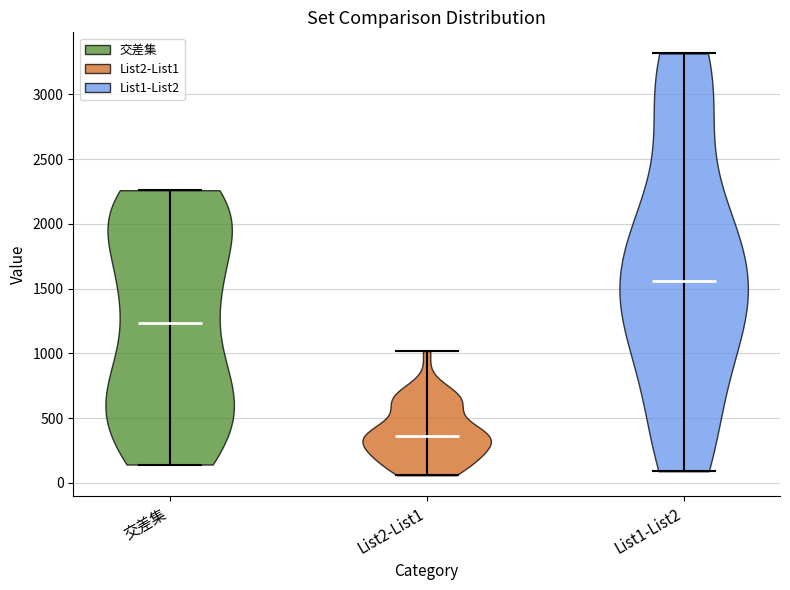

What is the lowest point the violin for List2-List1 reaches on the y-axis? The values are not printed on the chart, so give them approximately, as read against the axis.

50